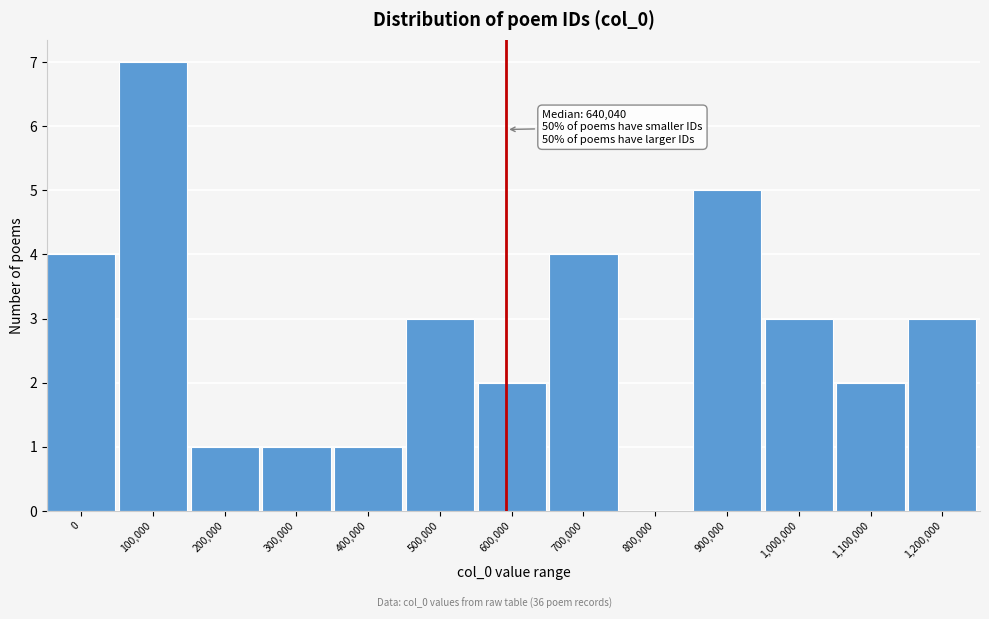

Reading right to left, transcribe all the data shown in this chart.

1,200,000=3	1,100,000=2	1,000,000=3	900,000=5	800,000=0	700,000=4	600,000=2	500,000=3	400,000=1	300,000=1	200,000=1	100,000=7	0=4